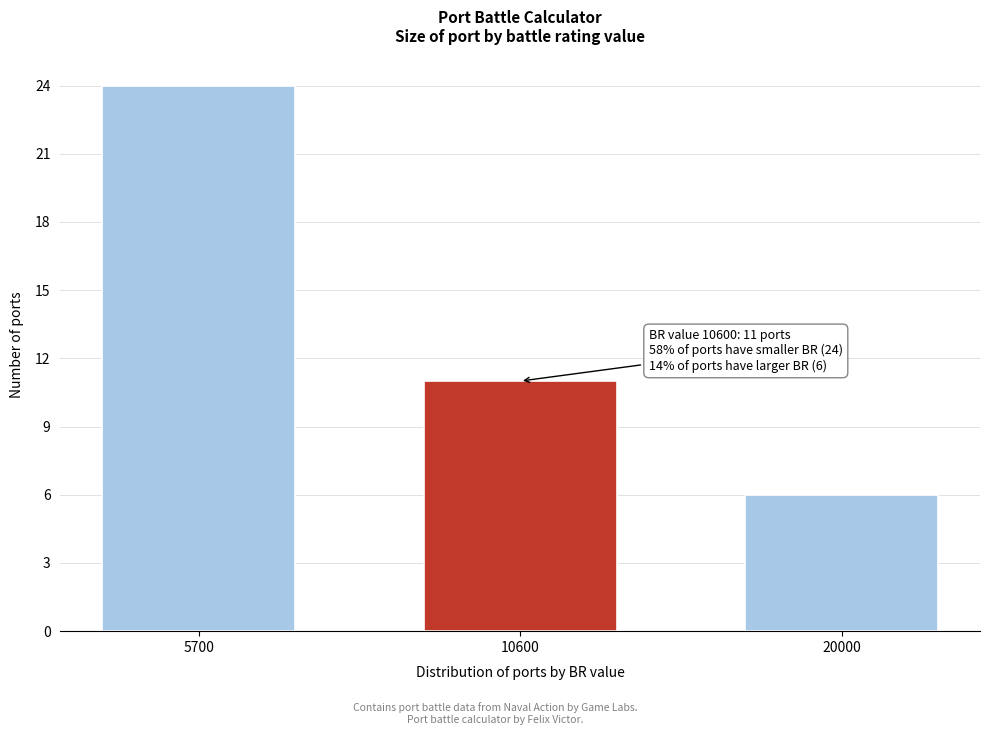

Reading left to right, what are all the values shown in this chart?

24	11	6